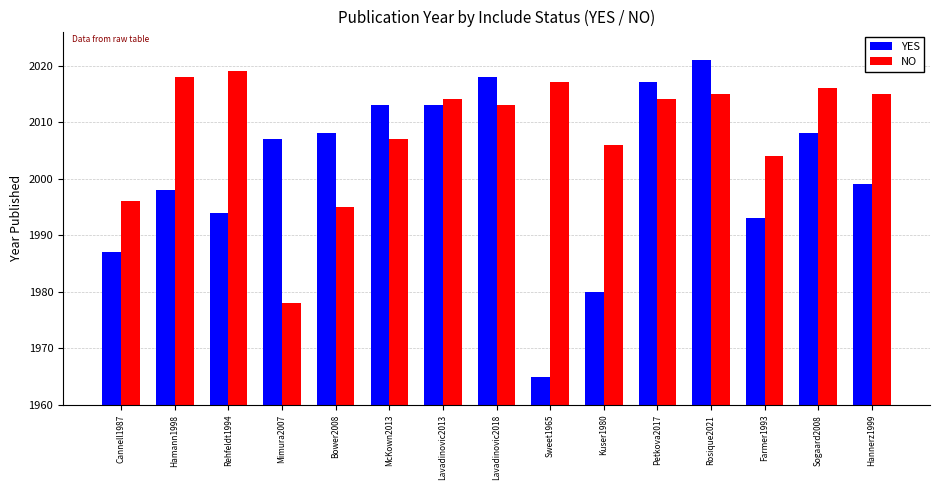

Where does the NO series first go above 2014?

Hamann1998